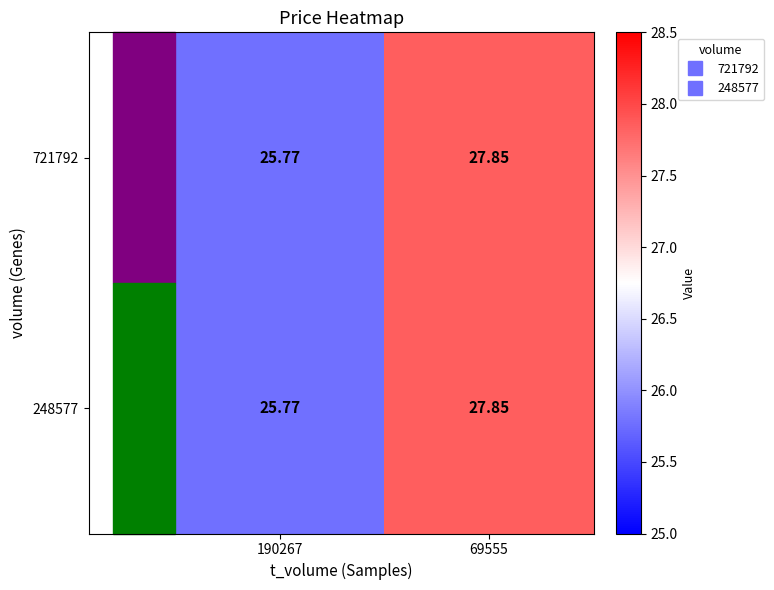

How many categories are shown in the chart?

2